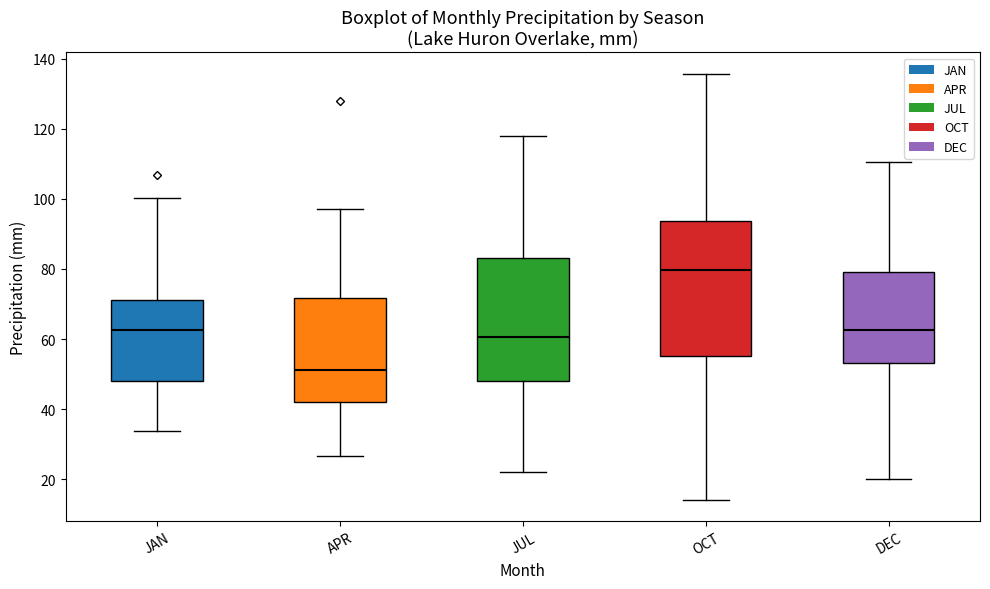

Reading left to right, transcribe this box plot: for each box, give where its median line is, the range the box spans, and where its two whiskers end, as read against the y-axis. The values are not printed on the chart, so give them approximately, as read against the axis.

JAN: median 62, box 48 to 72, whiskers 34 to 100
APR: median 52, box 42 to 72, whiskers 26 to 98
JUL: median 60, box 48 to 84, whiskers 22 to 118
OCT: median 80, box 56 to 94, whiskers 14 to 136
DEC: median 62, box 54 to 80, whiskers 20 to 110